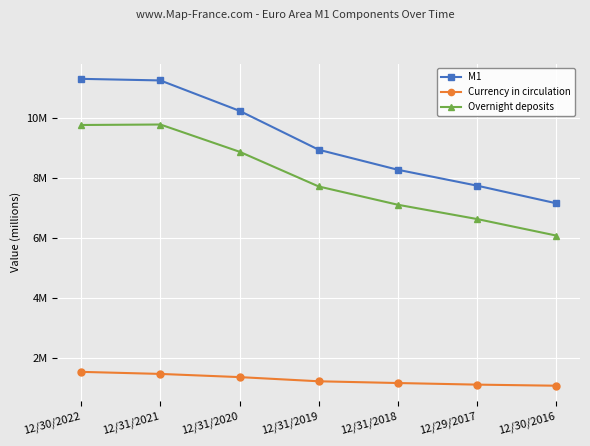

What is the spread (max minus min) of values at 12/30/2016?

6081720